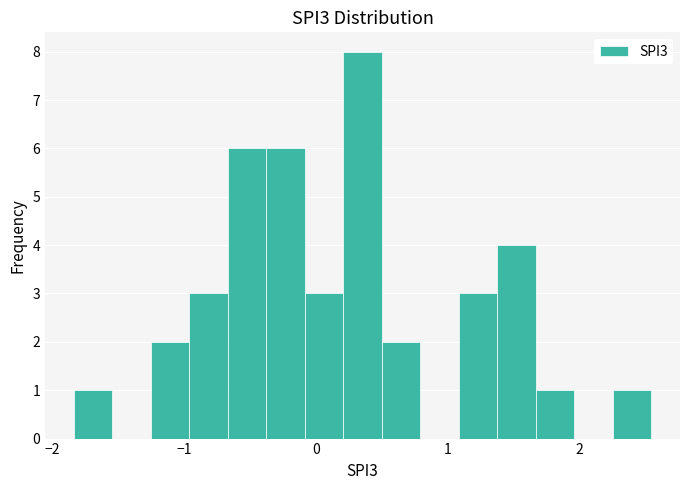

Read against the x-axis, roughly where is the centre of the tallest bar?

0.4